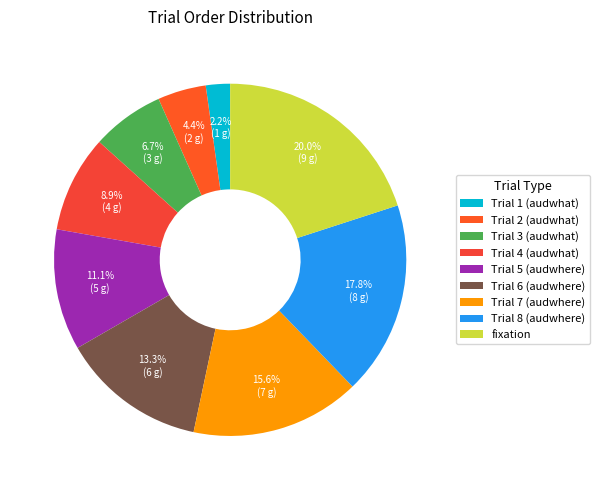

Is there any slice that represents more than half of the pie?

No